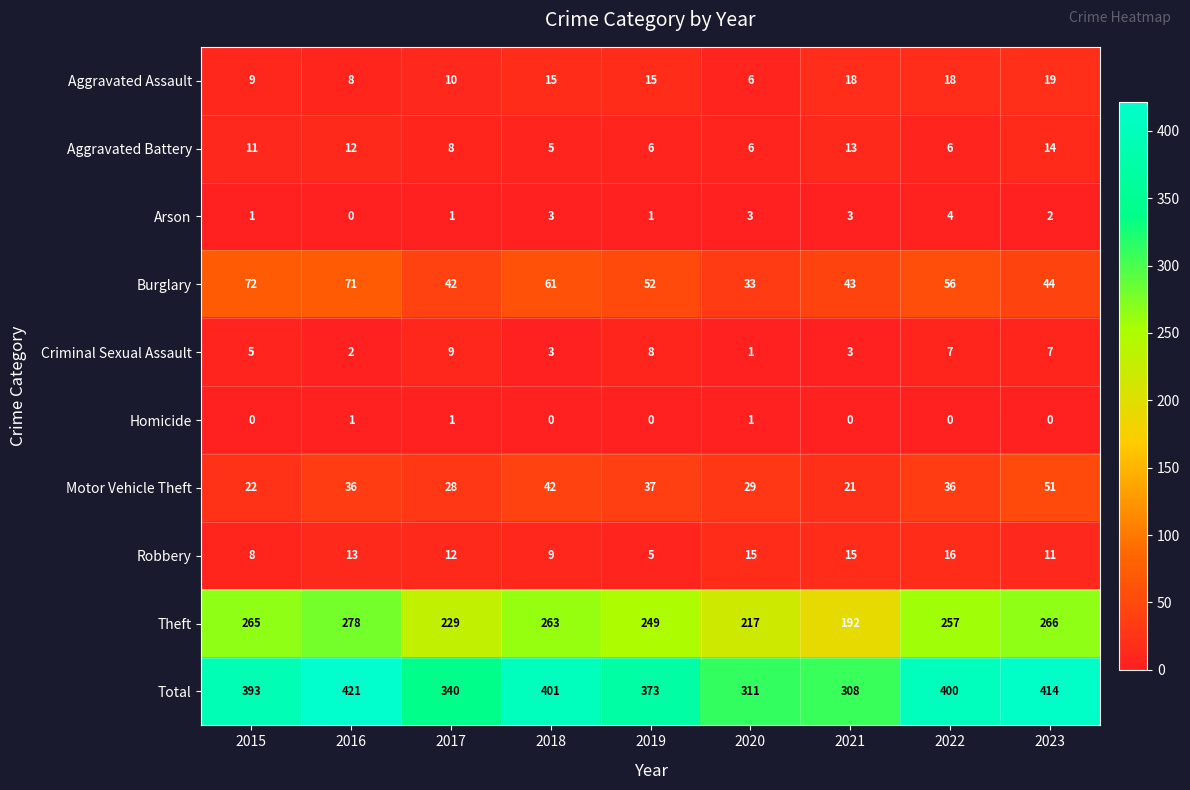

At how many categories does at least one series exceed 269?

9